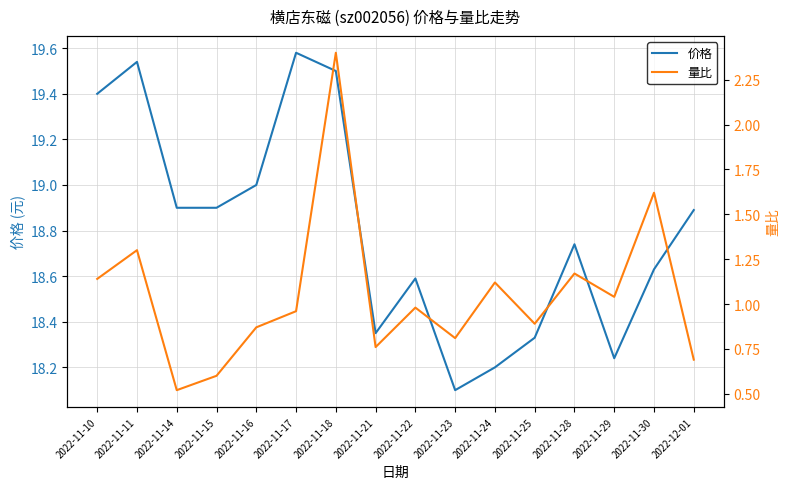

How many interior local valleys does the 量比 series have?

5